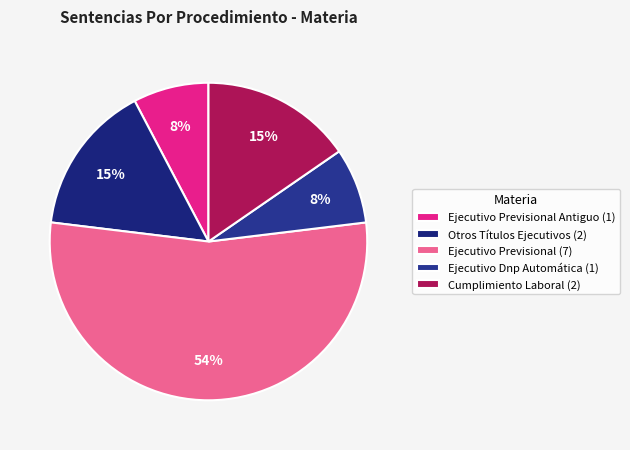

Which slice is the smallest?

Ejecutivo Previsional Antiguo